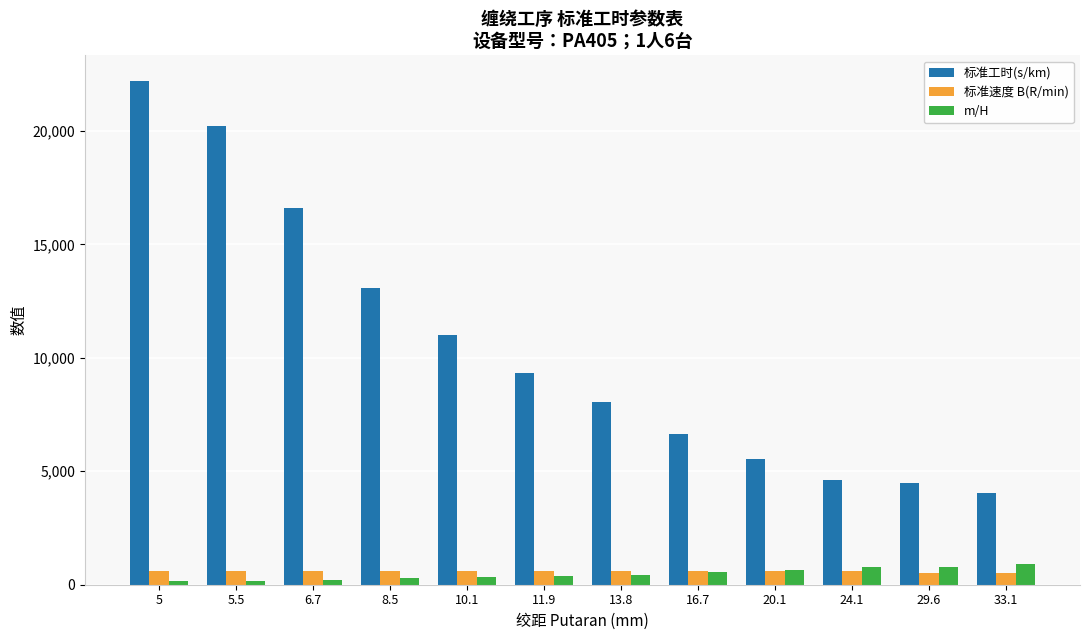

What position from the right is 13.8?

6